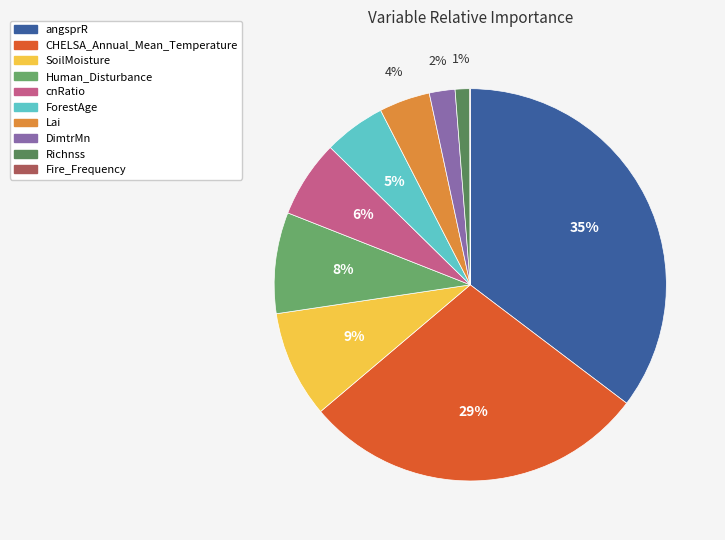

To the nearest percent, what is the difference between the Richnss and angsprR slice percentages?

34%